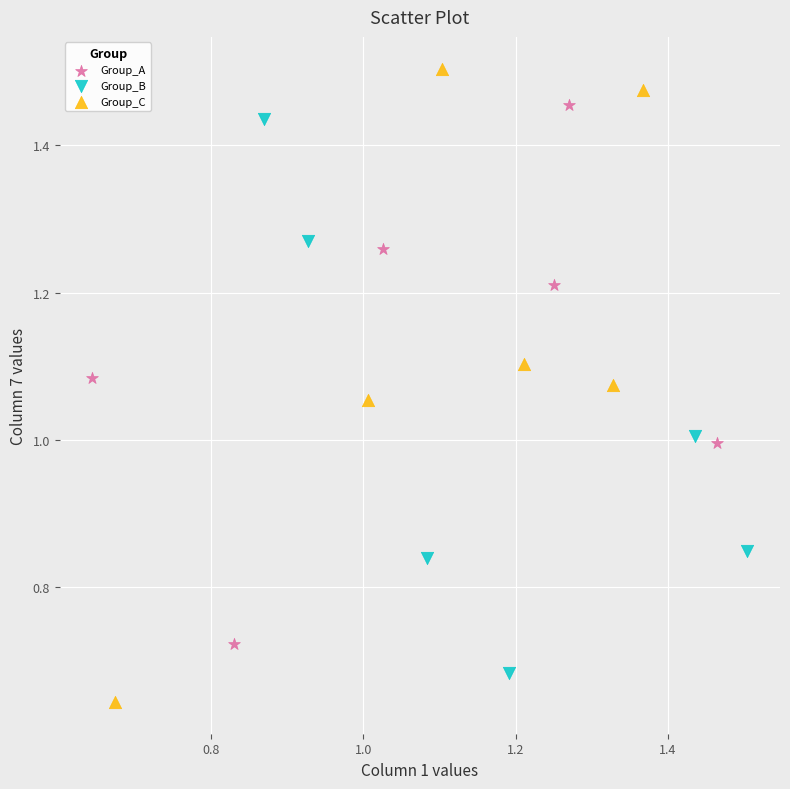

Which series has the largest Y range (max minus min)?

Group_C